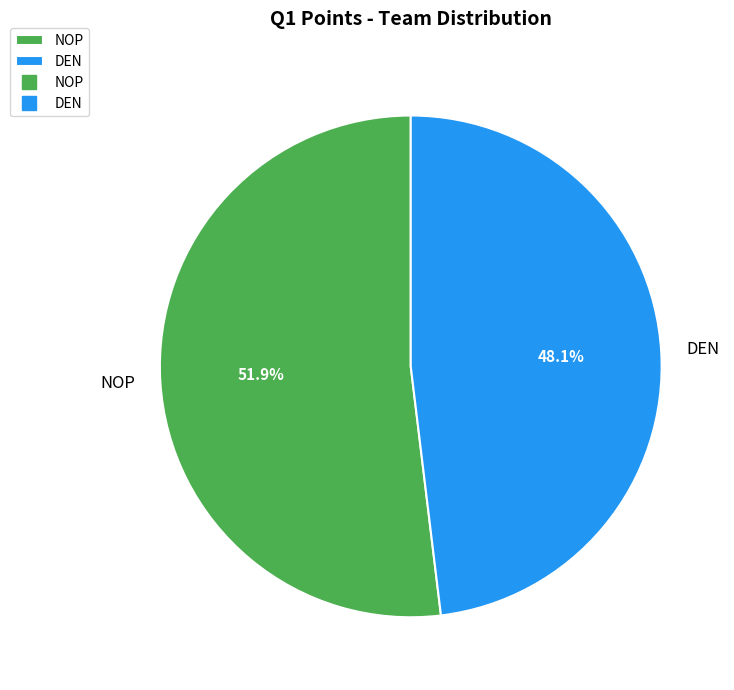

Is there any slice that represents more than half of the pie?

Yes